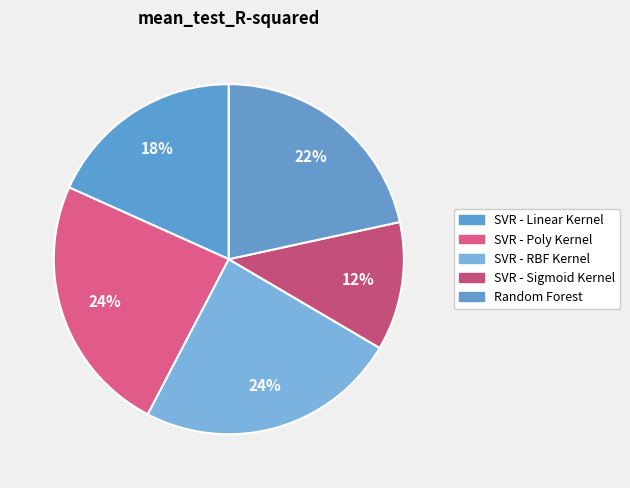

What is the largest slice in the pie chart?

SVR - RBF Kernel